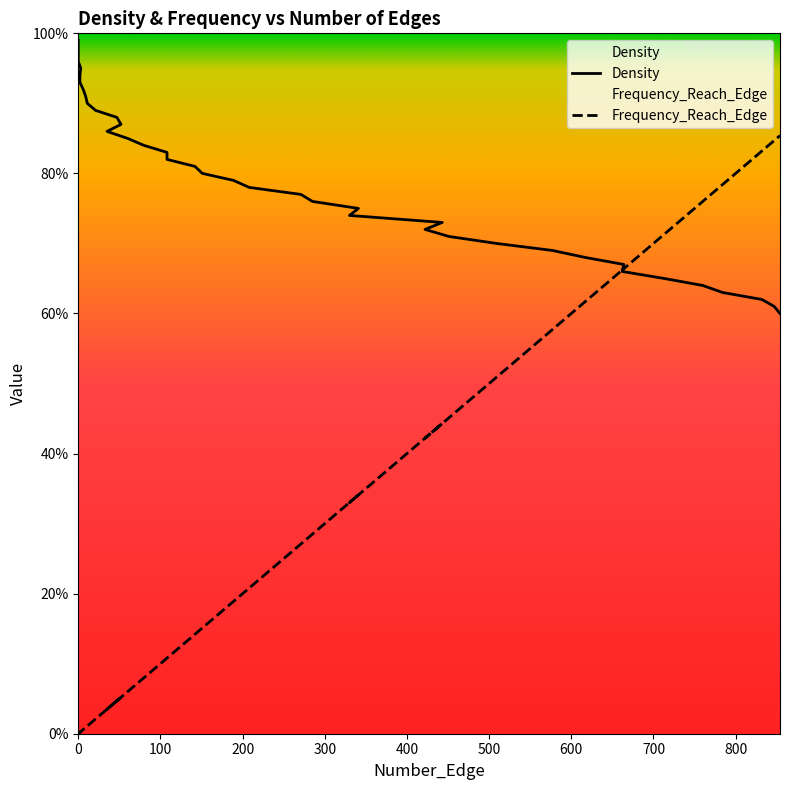

How many lines are shown in the chart?

2